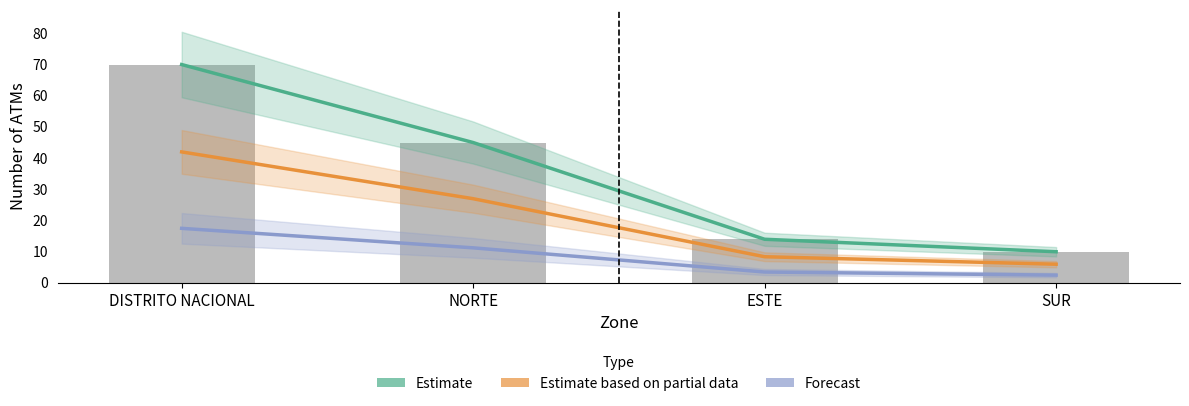

At how many categories does at least one series exceed 3?

4